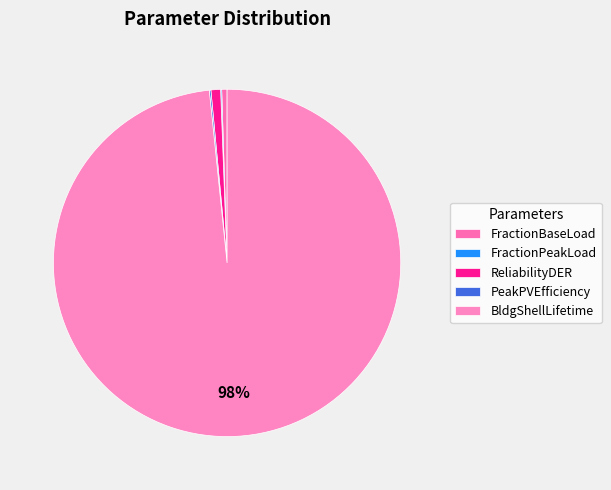

Which category has the biggest portion of the pie?

BldgShellLifetime